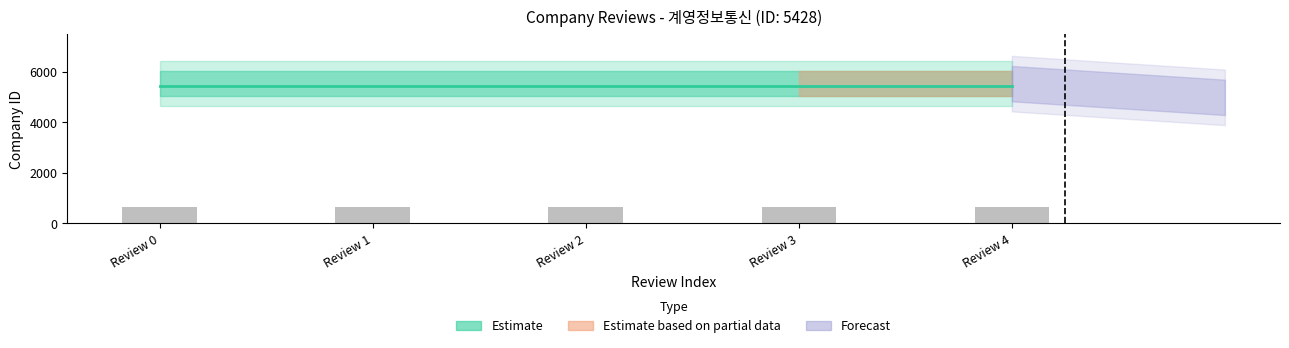

How many groups of bars are there?

5